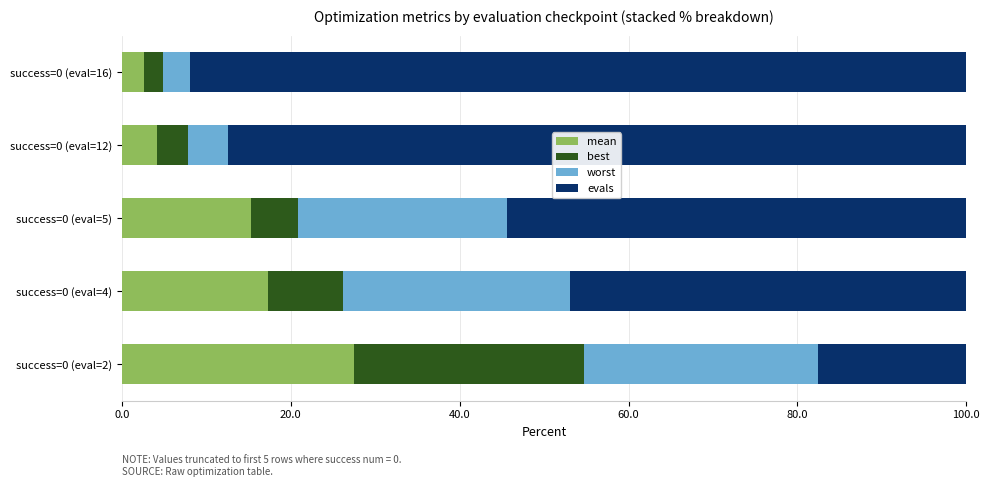

Is it true that mean equals 46.4 at success=0 (eval=2)?

False